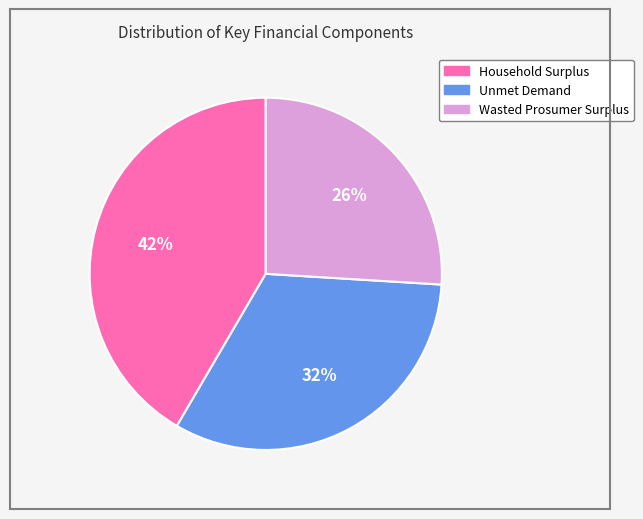

Is the sum of Household Surplus and Unmet Demand greater than half?

Yes